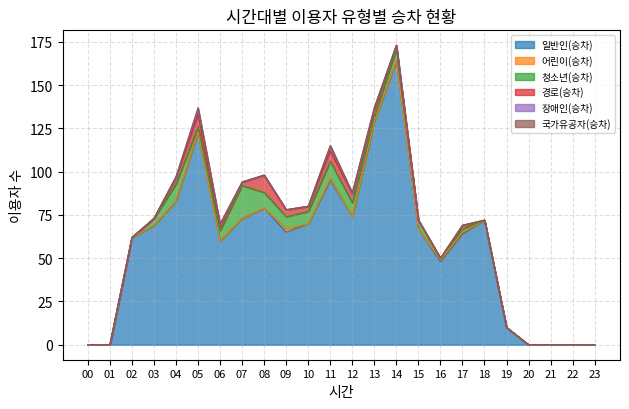

List the labels in order of 일반인(승차) value, smallest first.

00, 01, 20, 21, 22, 23, 19, 16, 06, 02, 17, 09, 15, 03, 10, 18, 07, 12, 08, 04, 11, 05, 13, 14